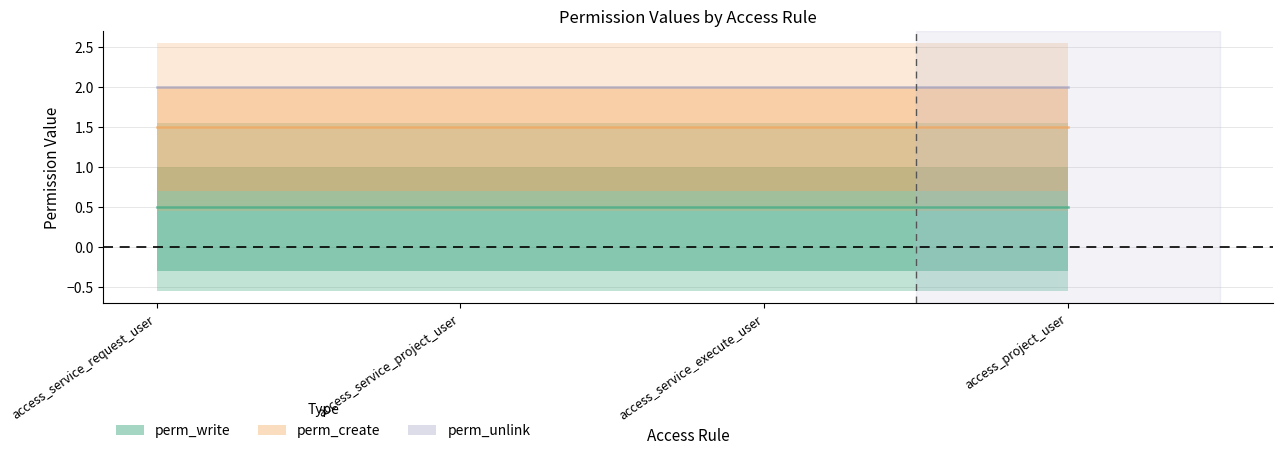

Rank the categories by perm_create value from highest to lowest.

access_service_request_user, access_service_project_user, access_service_execute_user, access_project_user